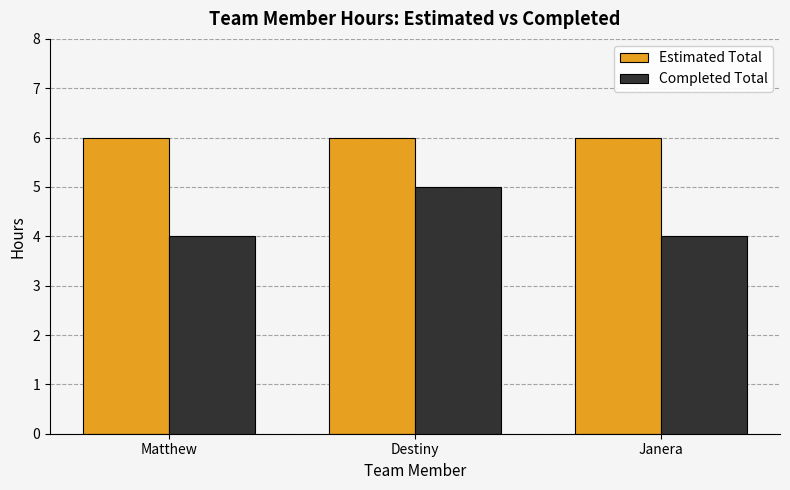

The Estimated Total series shows 6 at Matthew. True or false?

True